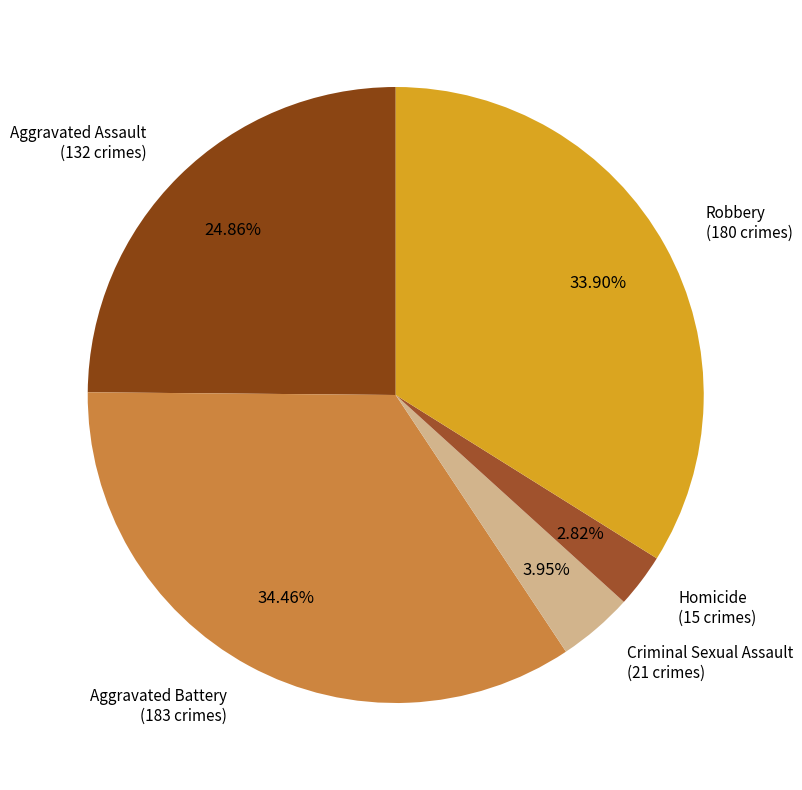

Which slice is the smallest?

Homicide